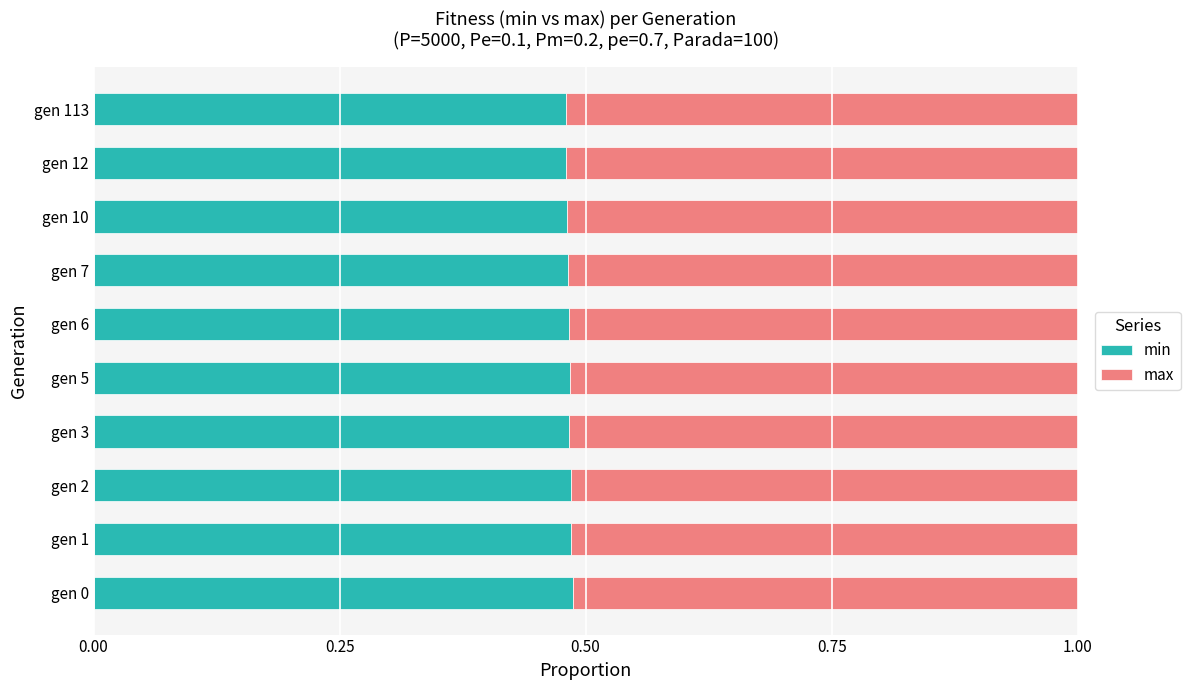

What are all the series names shown in the legend?

min, max